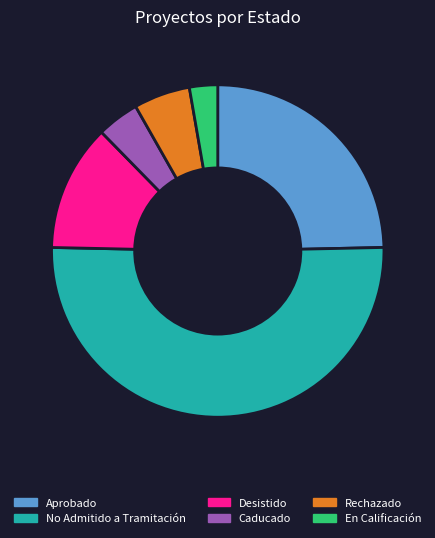

How many segments does this pie chart have?

6